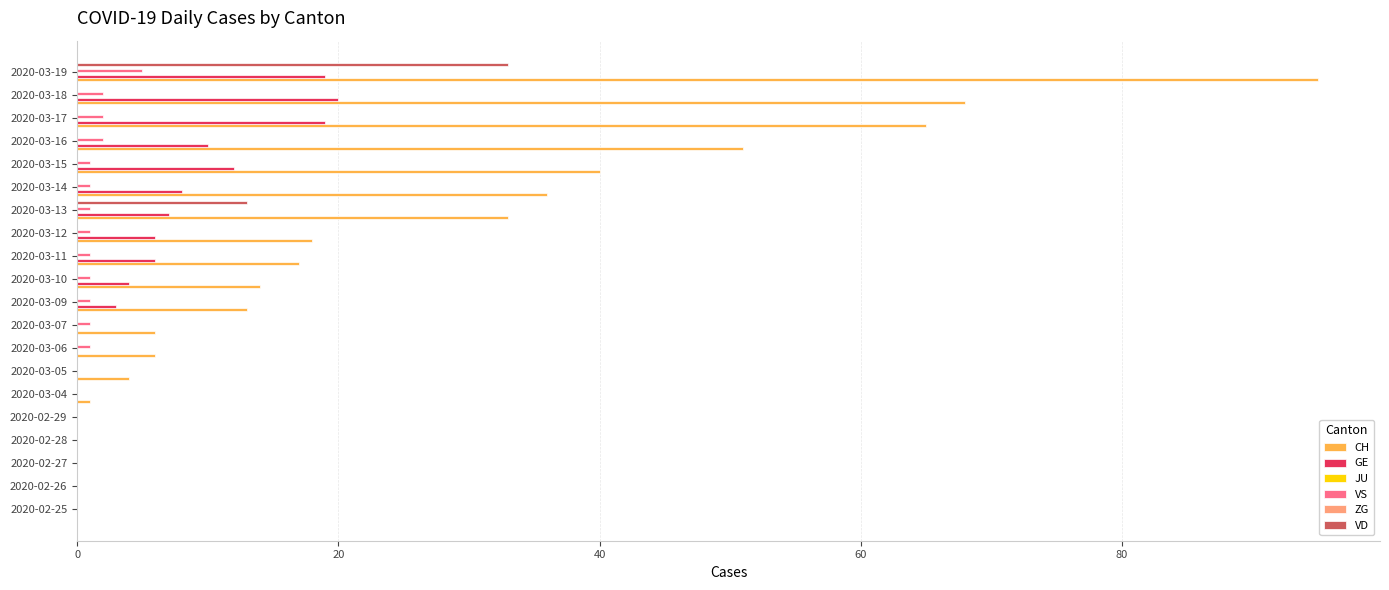

What is the spread (max minus min) of values at 0?

0.1